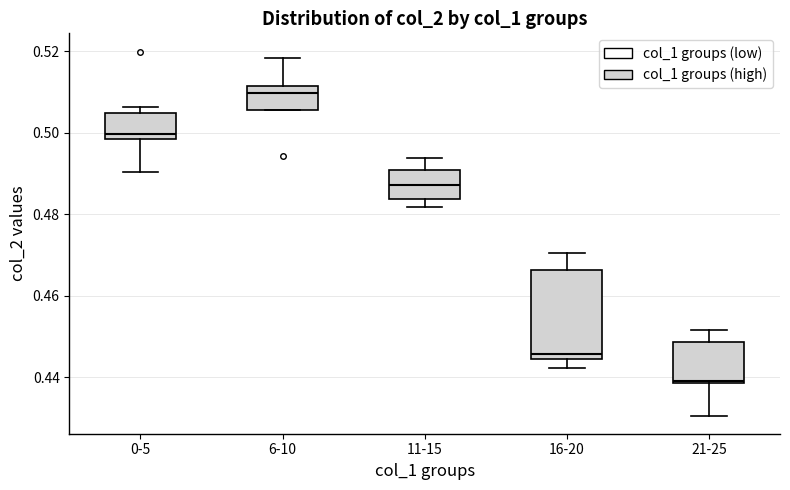

Where does the upper whisker of the box for 16-20 end on the y-axis? The values are not printed on the chart, so give them approximately, as read against the axis.

0.470